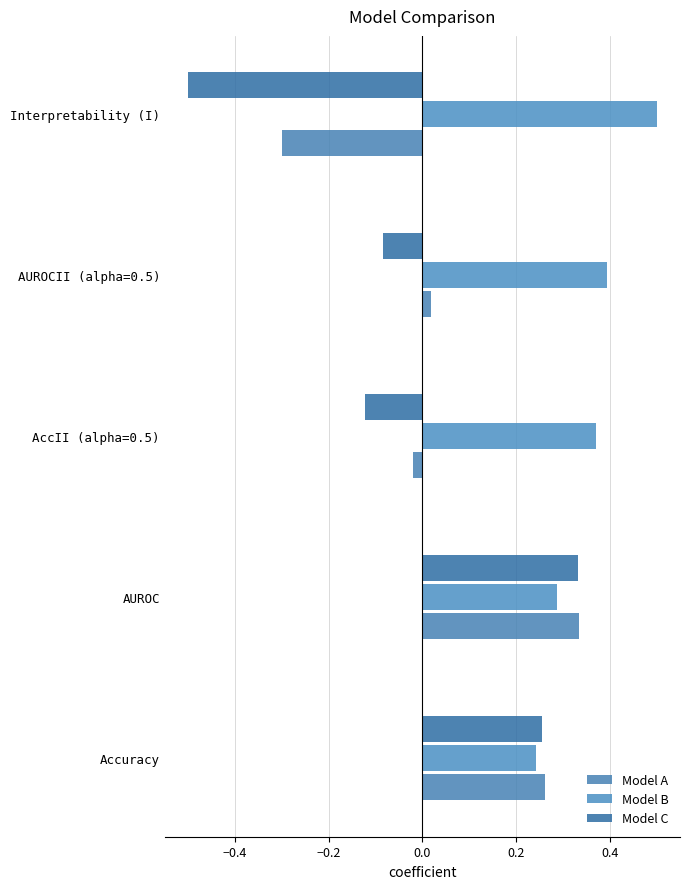

List the series in order of their peak value, lowest first.

Model C, Model A, Model B